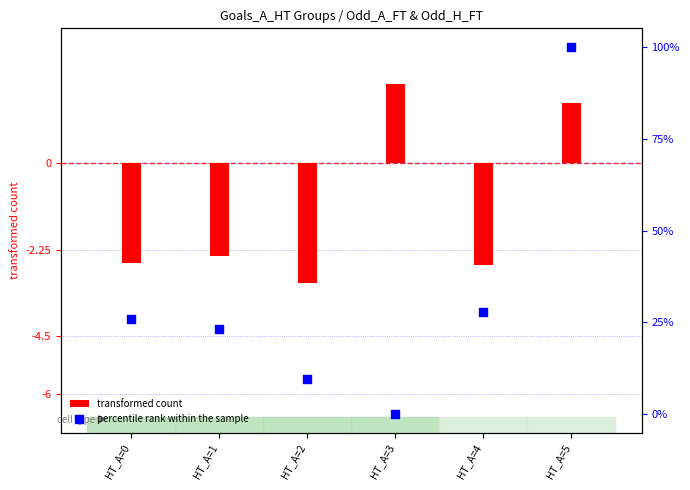

What is the total value across all series at HT_A=3?

2.0